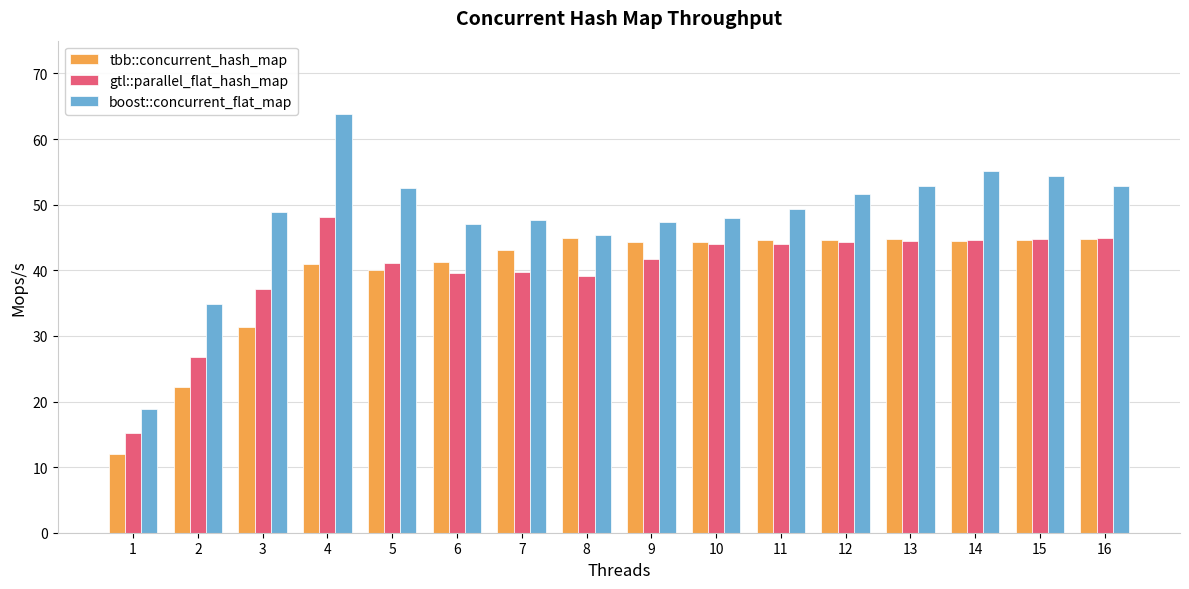

What is the value of the gtl::parallel_flat_hash_map bar at the 4th from the left?

48.2